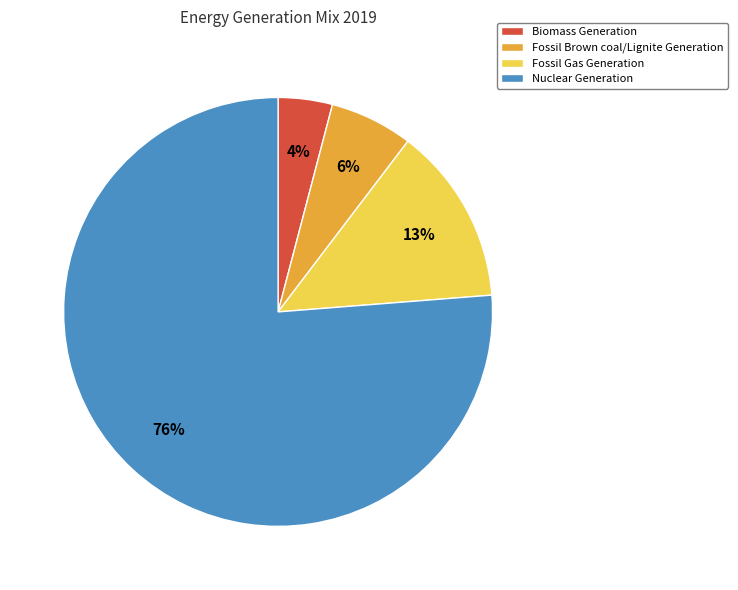

Between Fossil Gas Generation and Nuclear Generation, which is larger?

Nuclear Generation